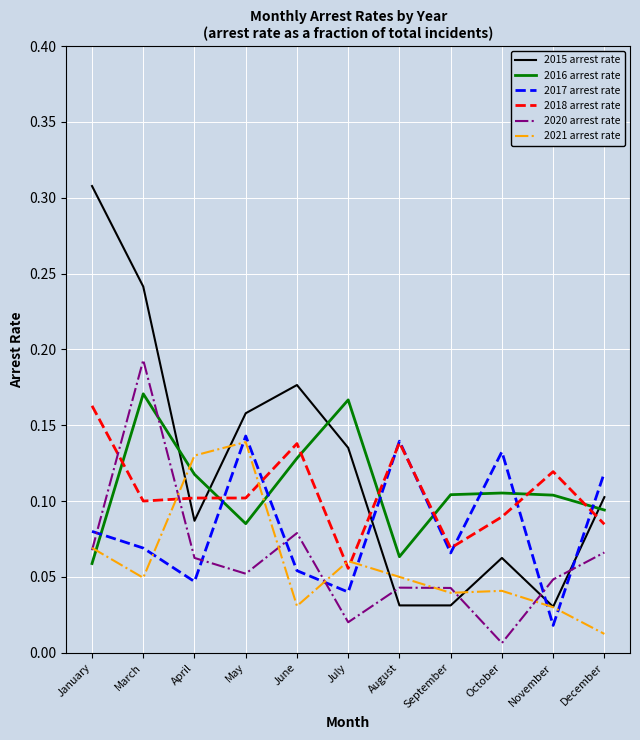

How many interior local valleys does the 2017 arrest rate series have?

4